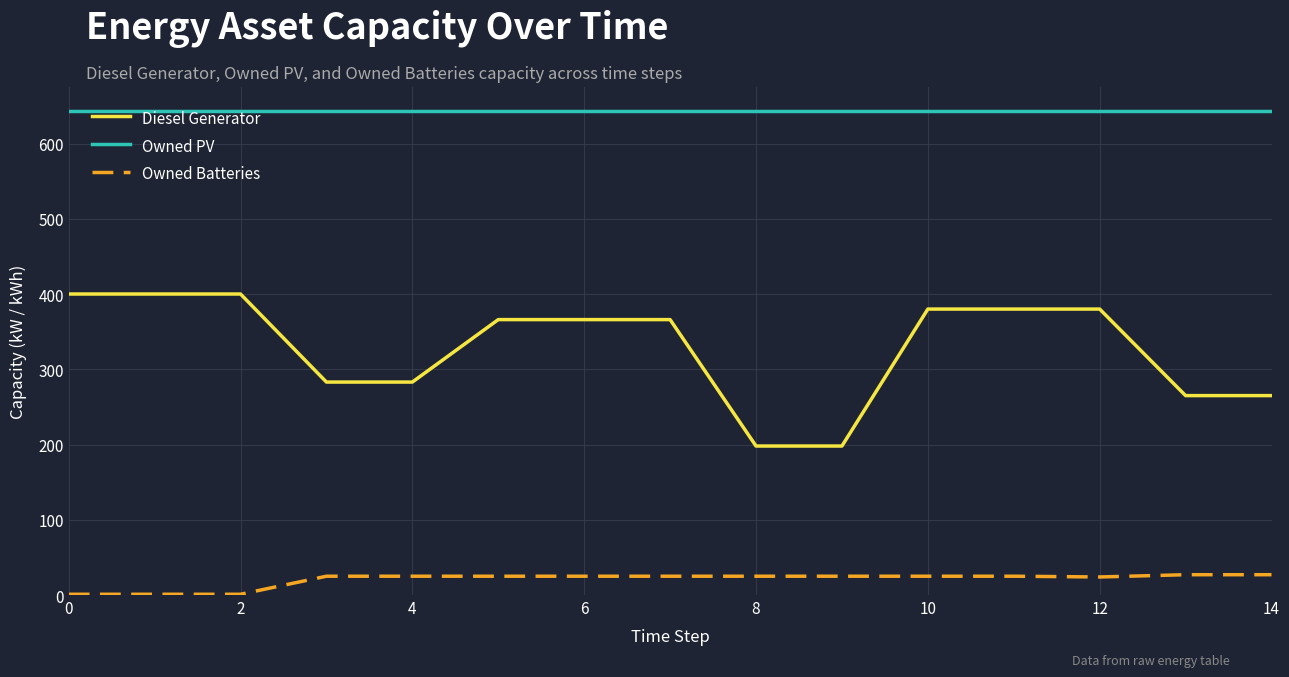

List the series in order of their peak value, lowest first.

Owned Batteries, Diesel Generator, Owned PV